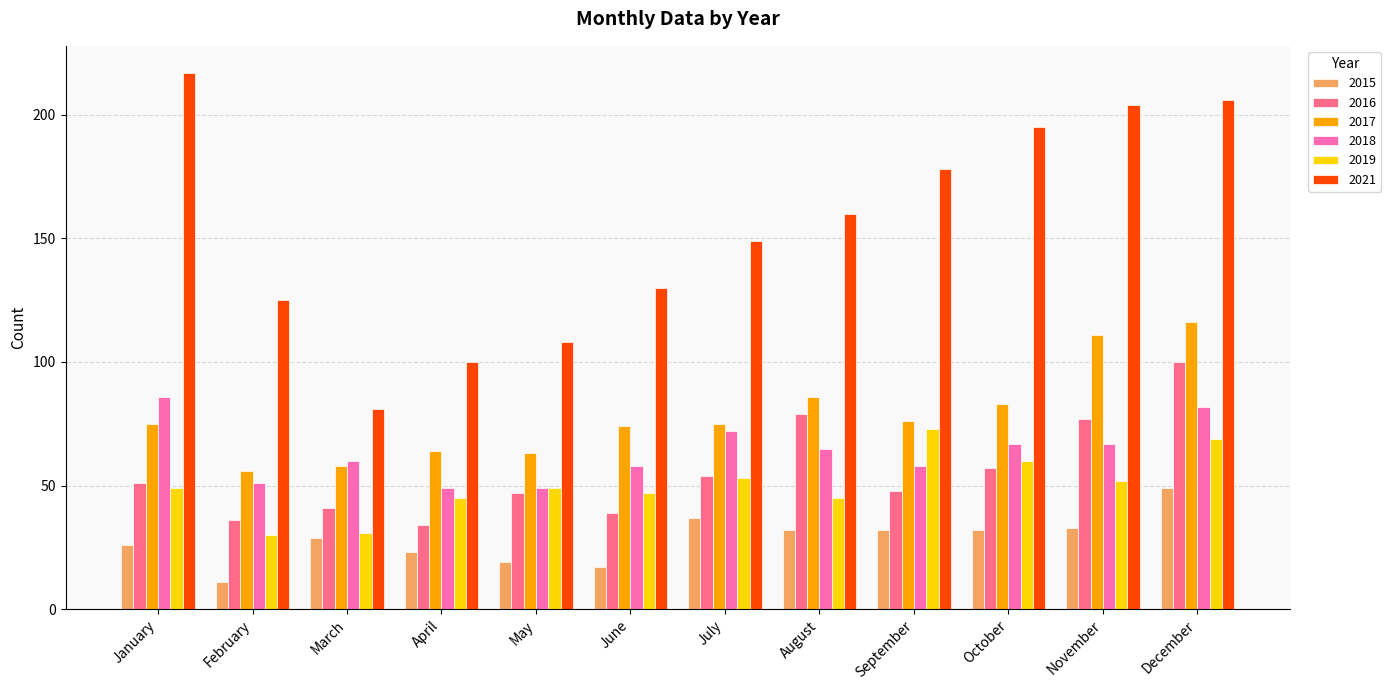

What value does the 2021 series have at August?

160